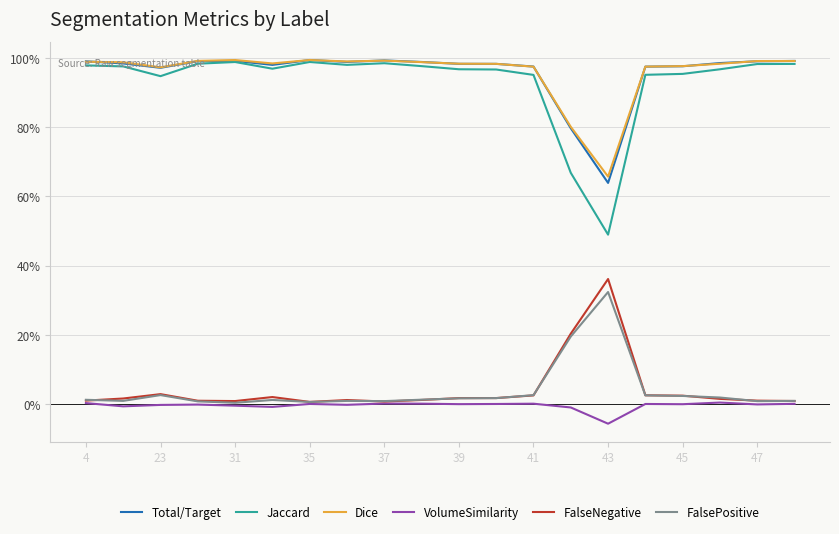

Does the chart display data point markers on the line(s)?

No